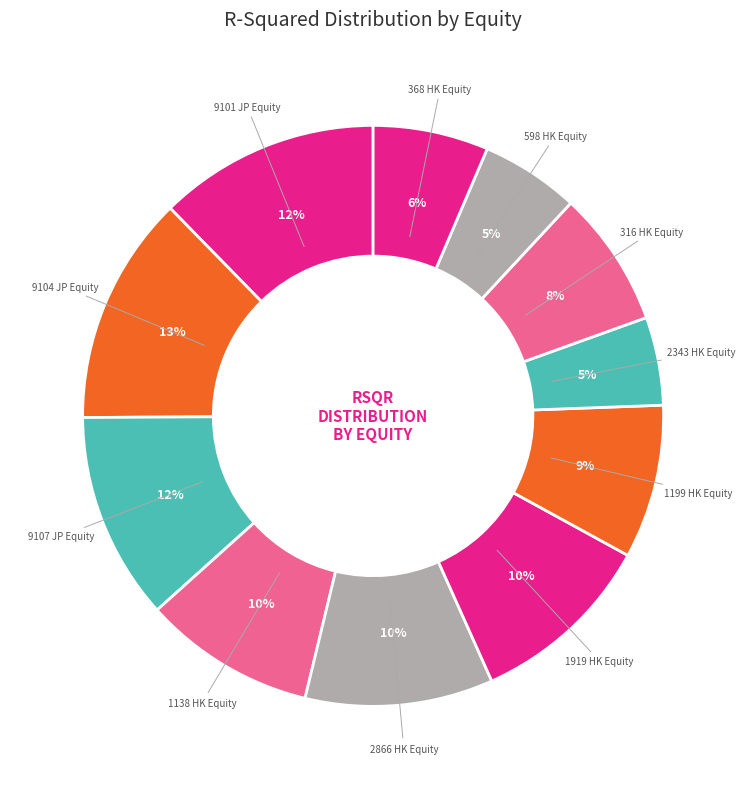

Which has a higher value, 1919 HK Equity or 9107 JP Equity?

9107 JP Equity